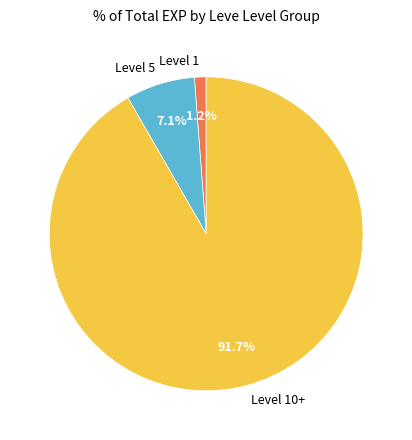

Is there a majority slice in this chart?

Yes